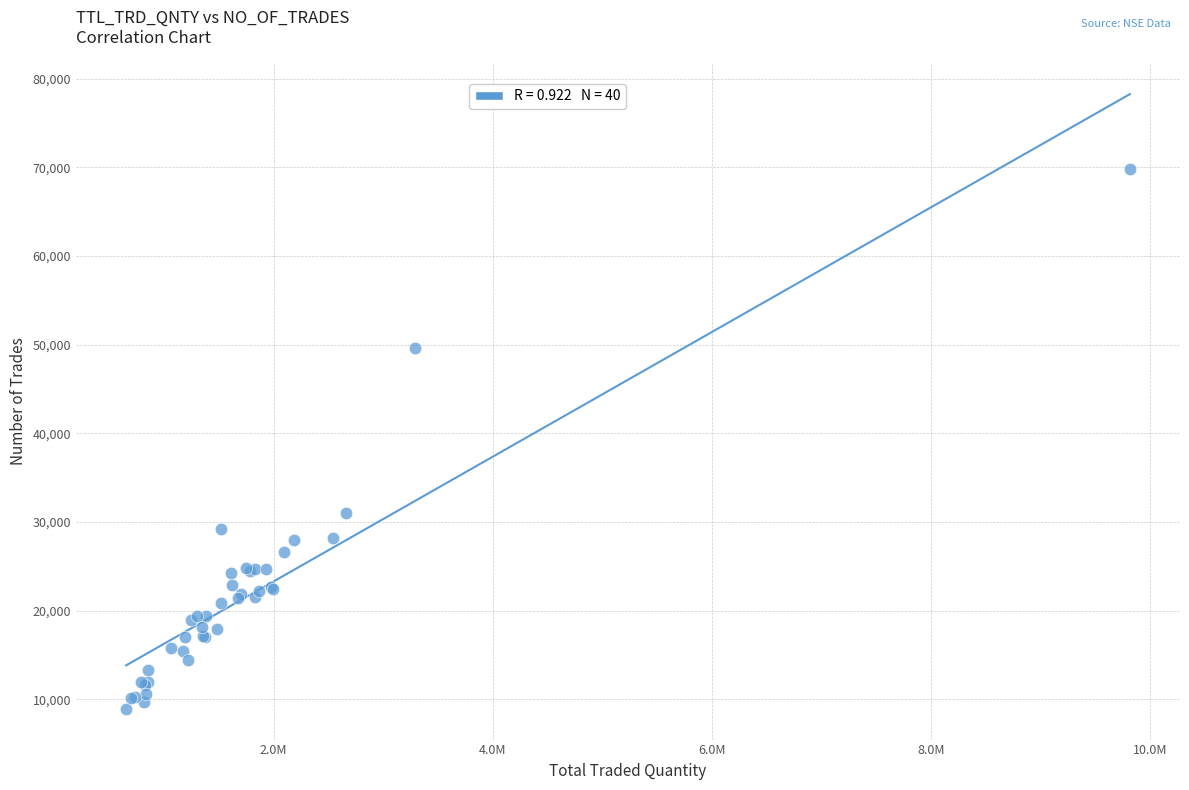

What Y value in the scatter plot is closest to 39379?

31049